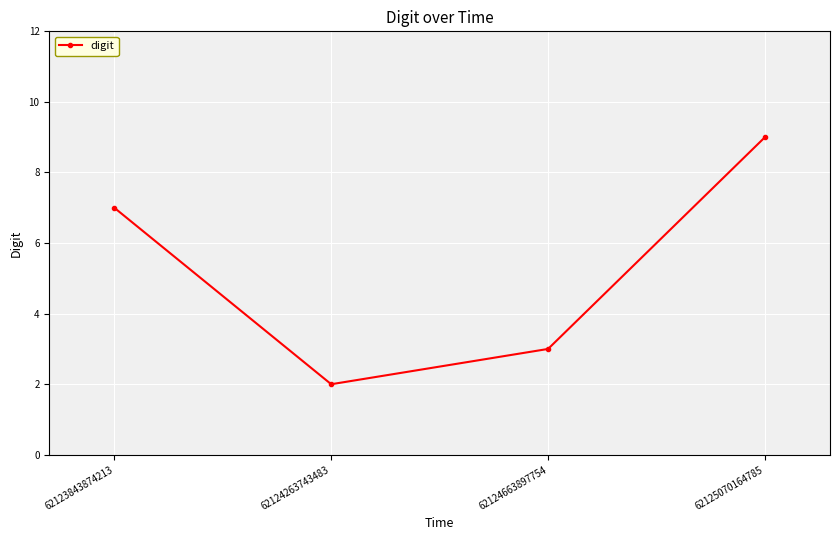

What is the value of the 2nd point from the left?

2